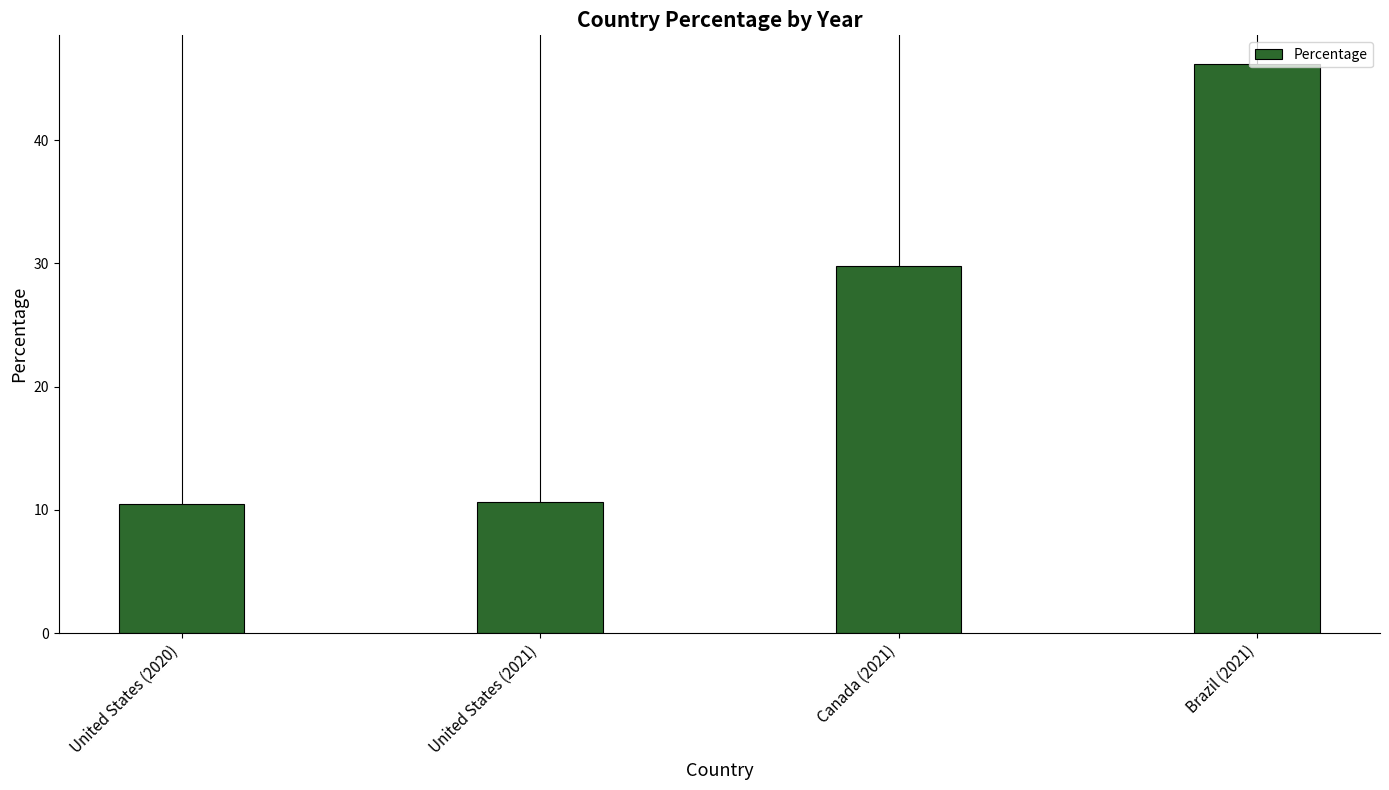

What is the sum of the values at United States (2021) and Canada (2021)?

40.4